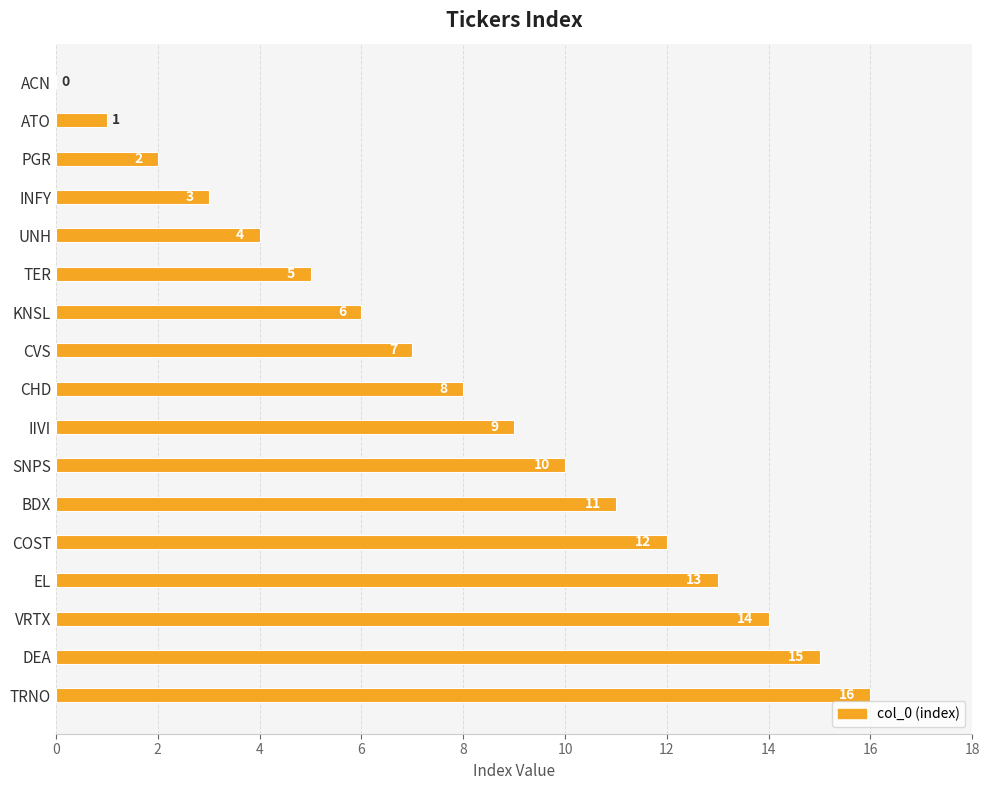

What is the sum of all values?

136